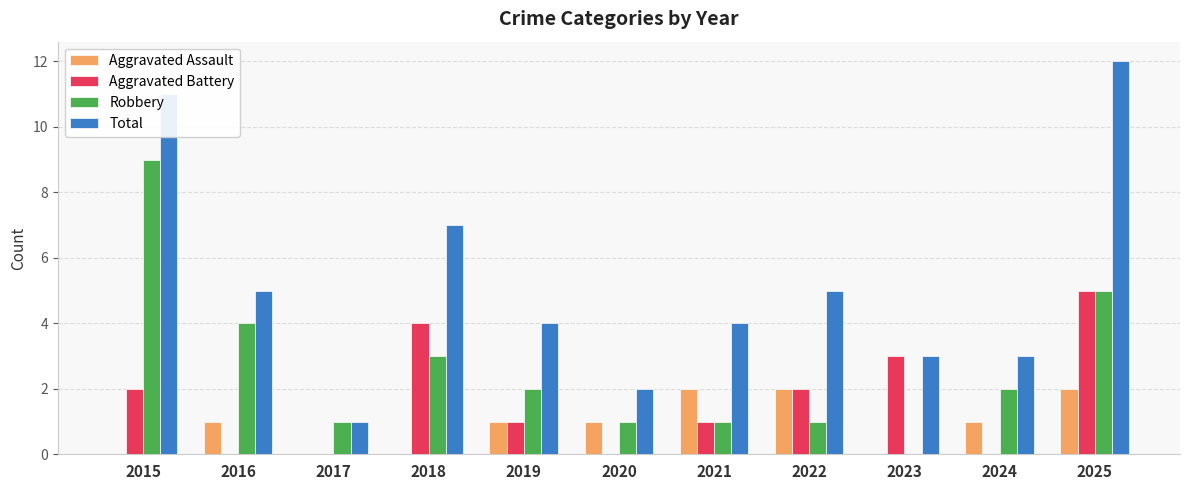

How many groups of bars are there?

11